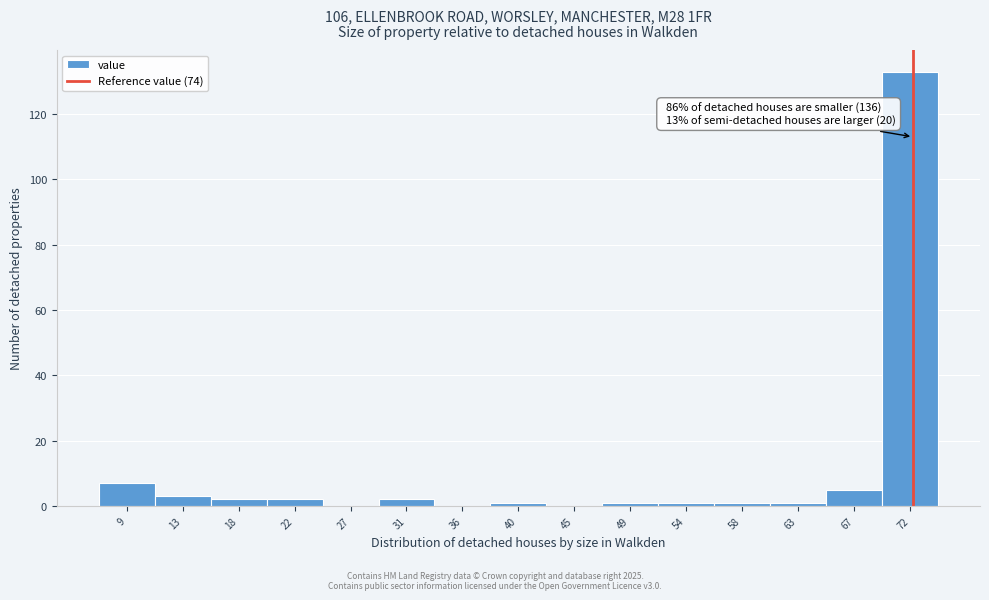

Reading left to right, list all the values displayed in this chart.

9=7	13=3	18=2	22=2	27=0	31=2	36=0	40=1	45=0	49=1	54=1	58=1	63=1	67=5	72=133